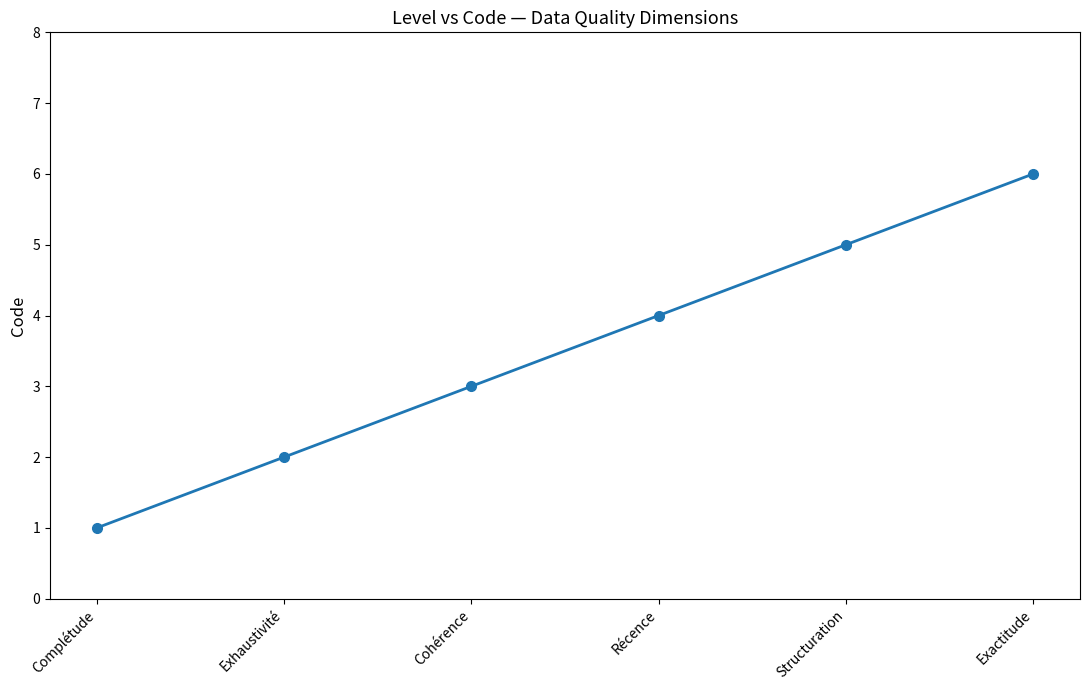

What position from the left is Exhaustivité?

2